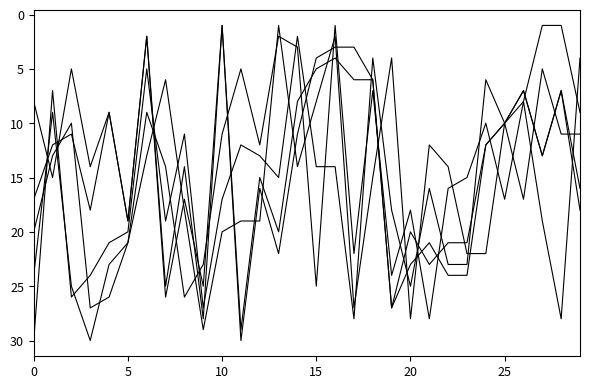

True or false: FG3A_RANK has a value of 33 at 21.

False